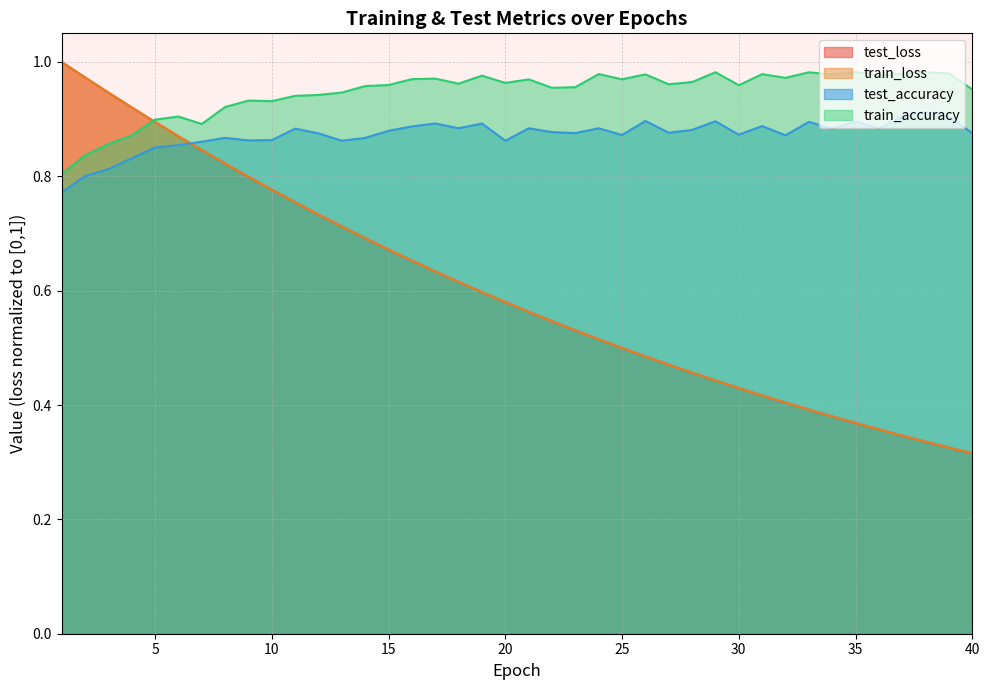

Rank the series at 32 from highest to lowest value.

train_accuracy, test_accuracy, test_loss, train_loss